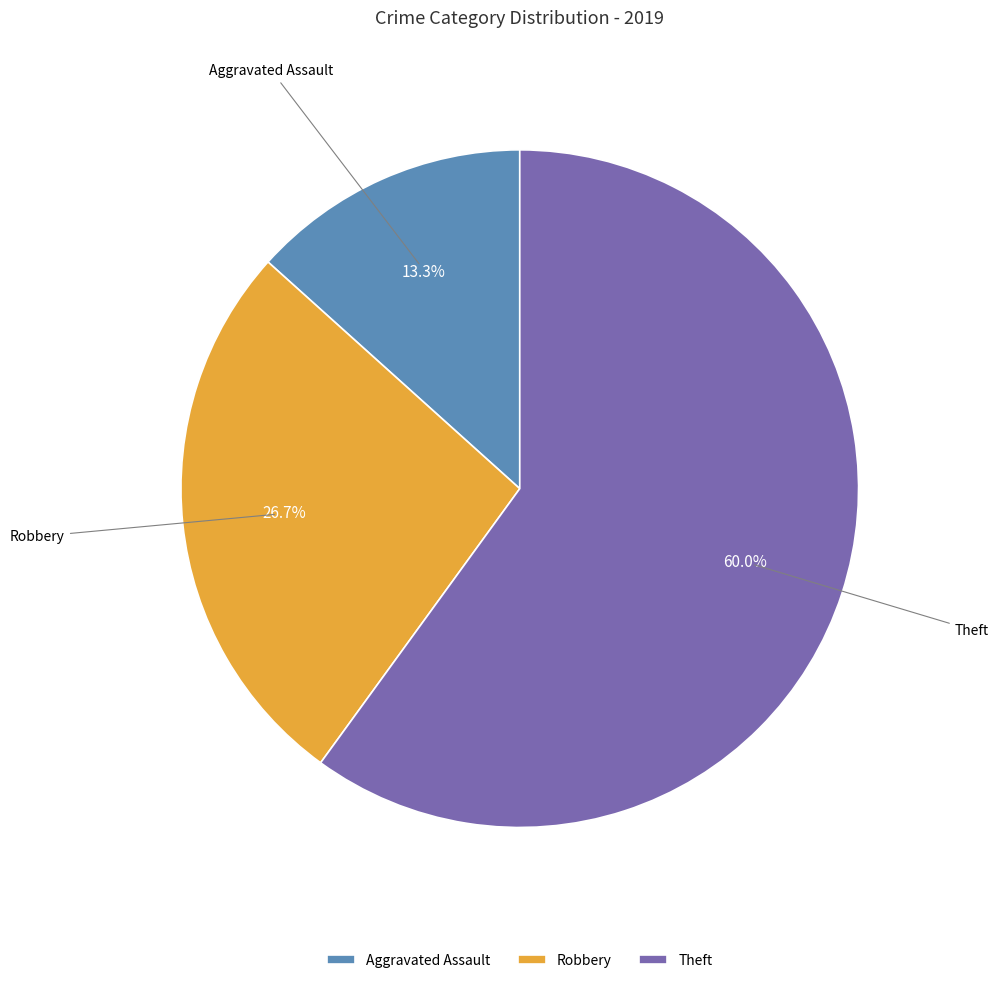

What percentage is the Robbery slice, to the nearest percent?

27%